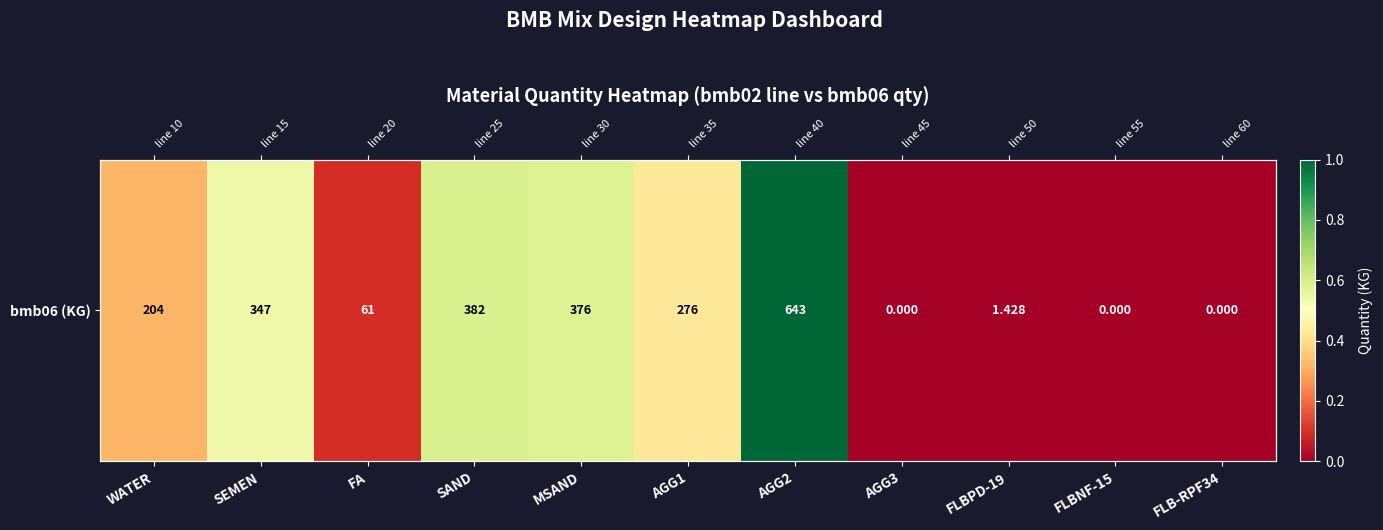

Which has a higher value, AGG2 or FA?

AGG2